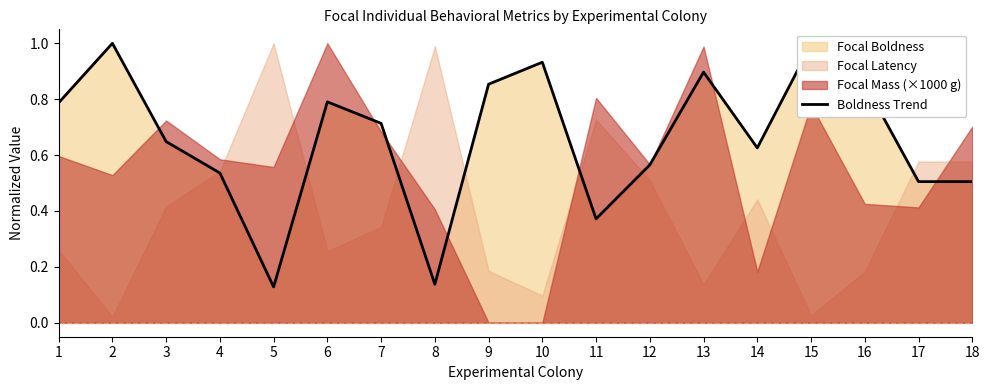

Reading left to right, extract all data points from this chart.

0.8	1.0	0.6	0.5	0.1	0.8	0.7	0.1	0.9	0.9	0.4	0.6	0.9	0.6	1.0	0.9	0.5	0.5